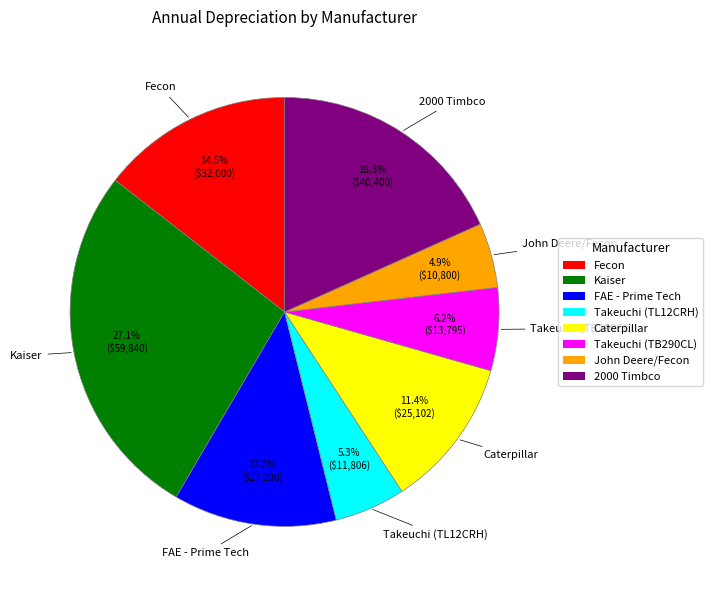

How many segments does this pie chart have?

8